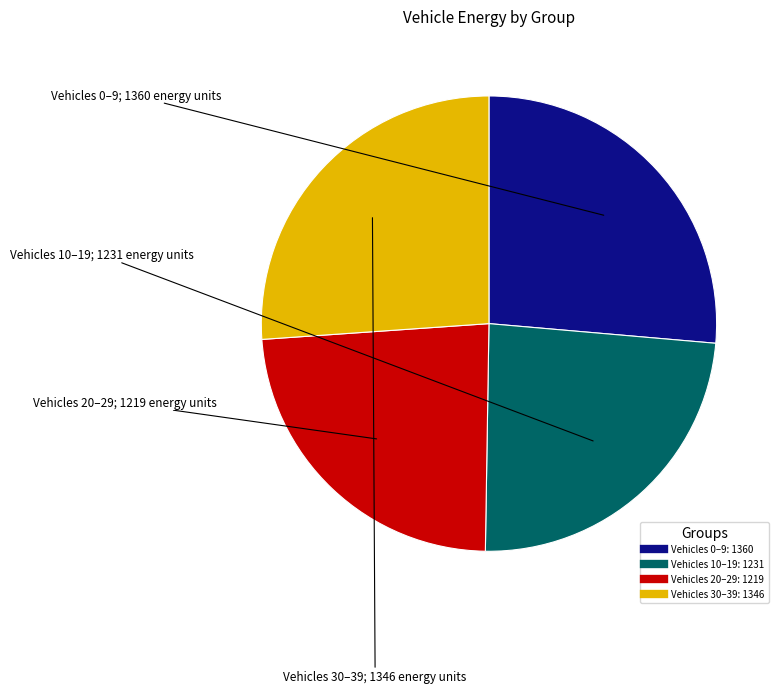

Is there a majority slice in this chart?

No